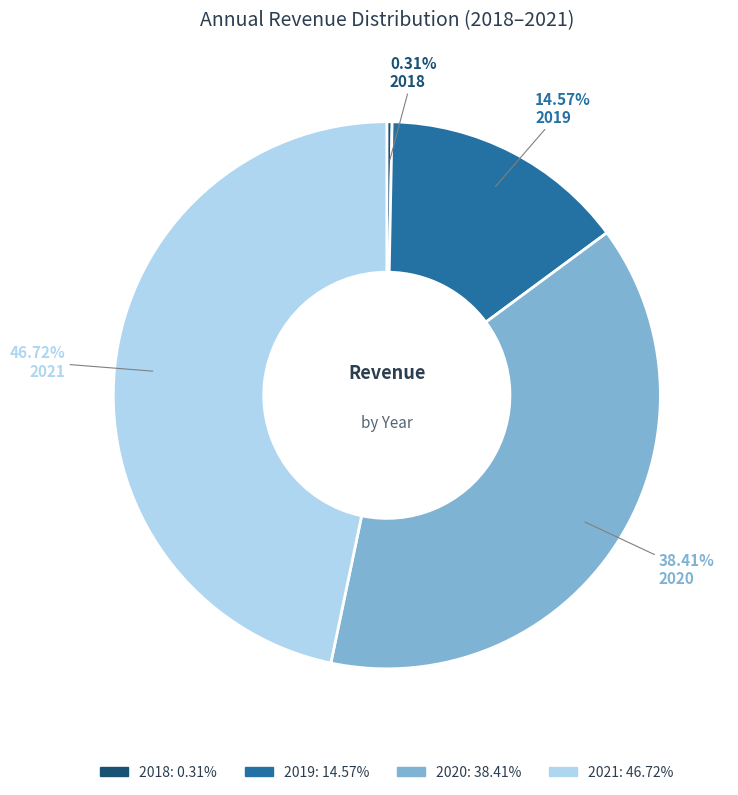

To the nearest percent, what is the average slice percentage?

25%